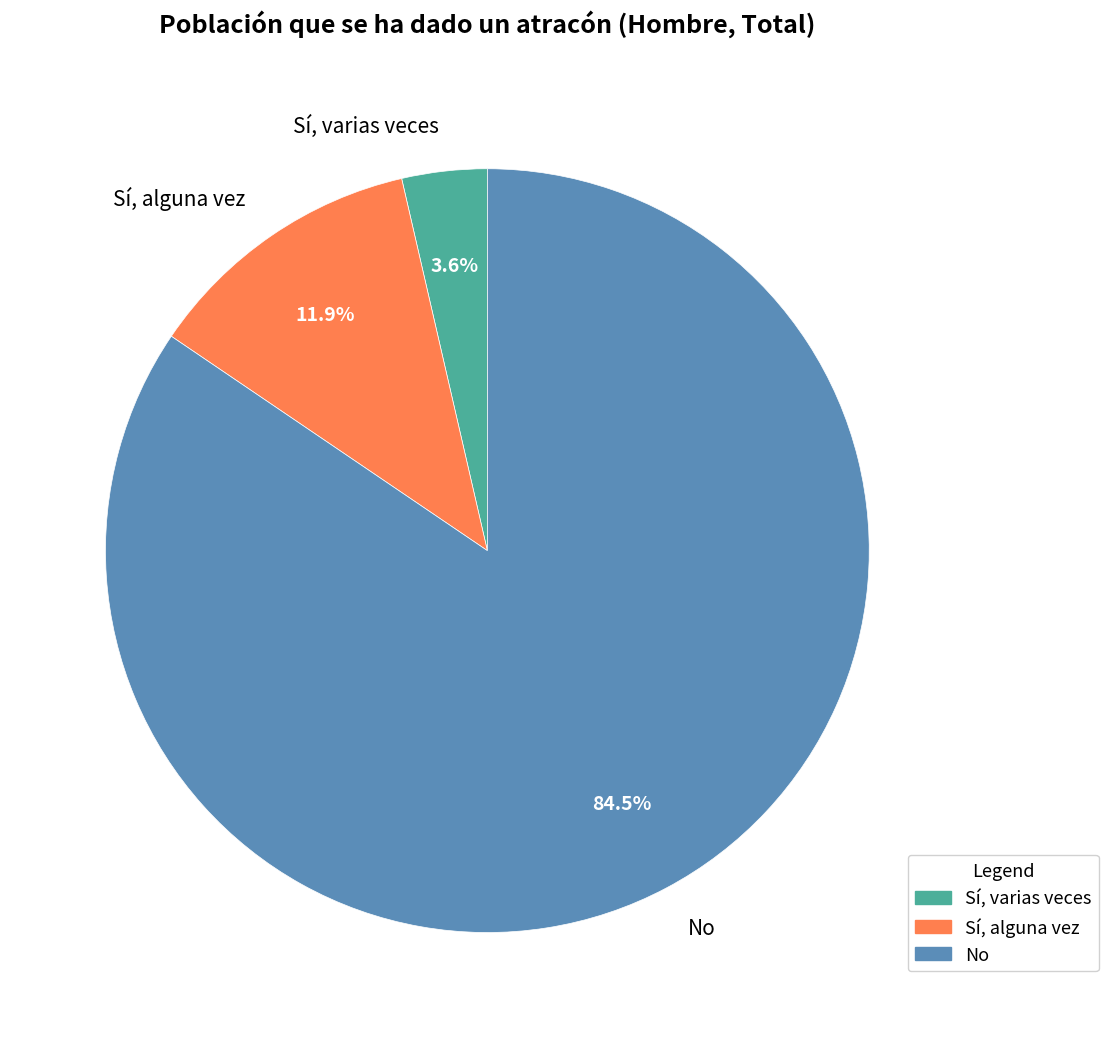

Count the number of slices in the pie.

3